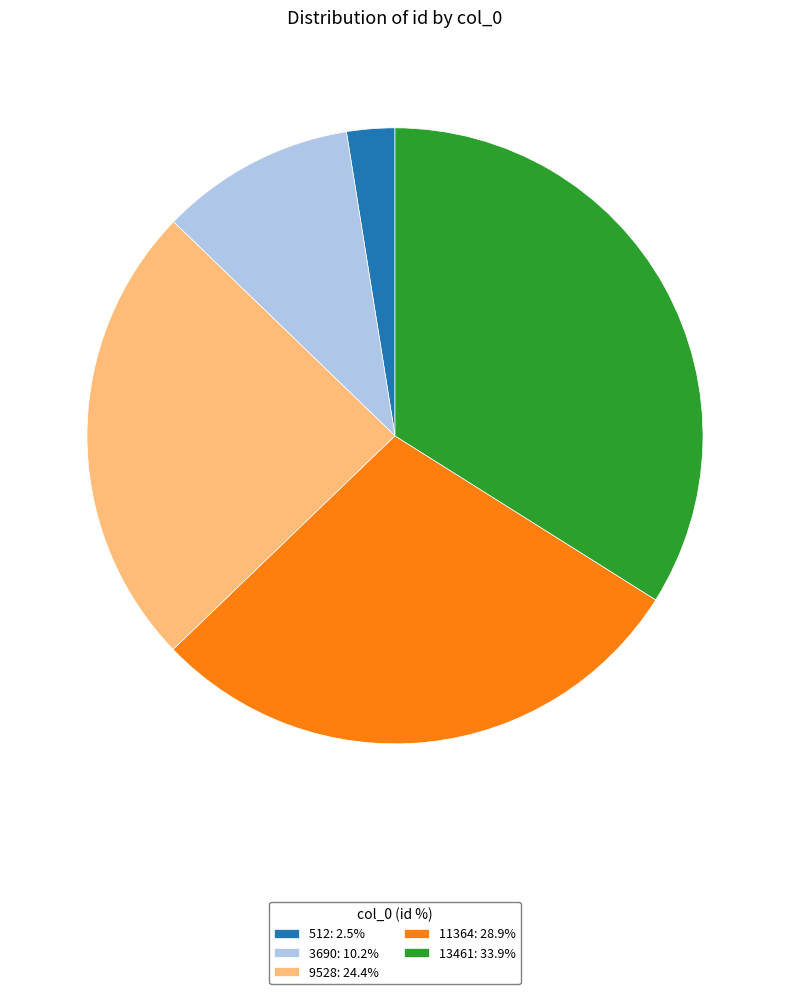

Approximately how many times larger is the value at 3690 compared to 11364?

0.4